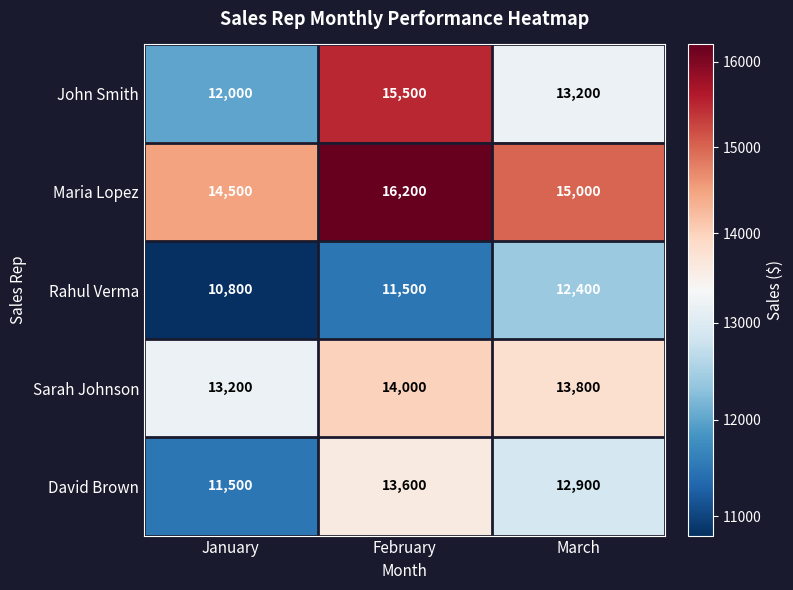

Reading left to right, list all the values displayed in this chart.

John Smith: 12000	15500	13200
Maria Lopez: 14500	16200	15000
Rahul Verma: 10800	11500	12400
Sarah Johnson: 13200	14000	13800
David Brown: 11500	13600	12900